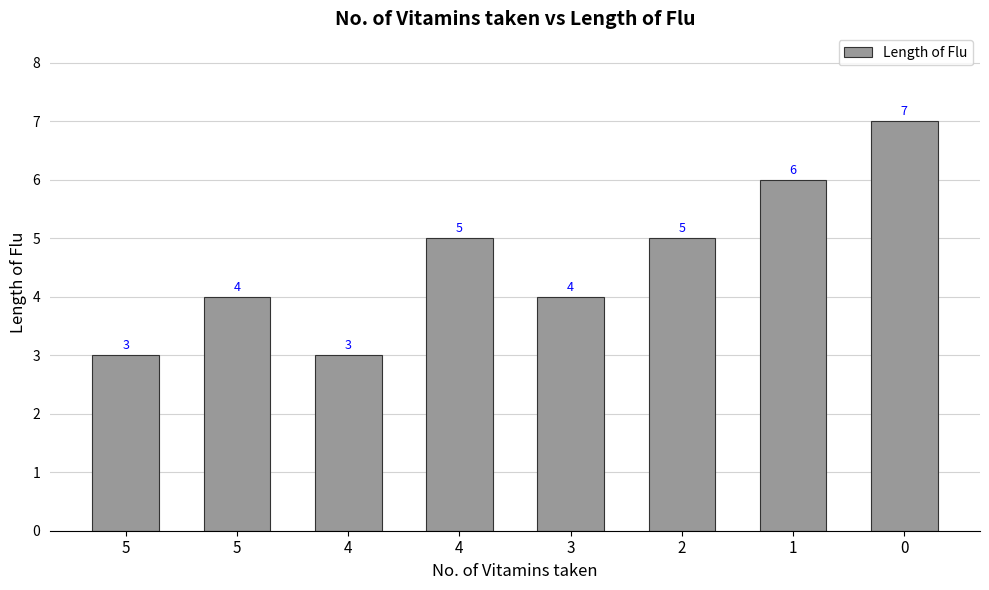

The value at 3 is 4. True or false?

True